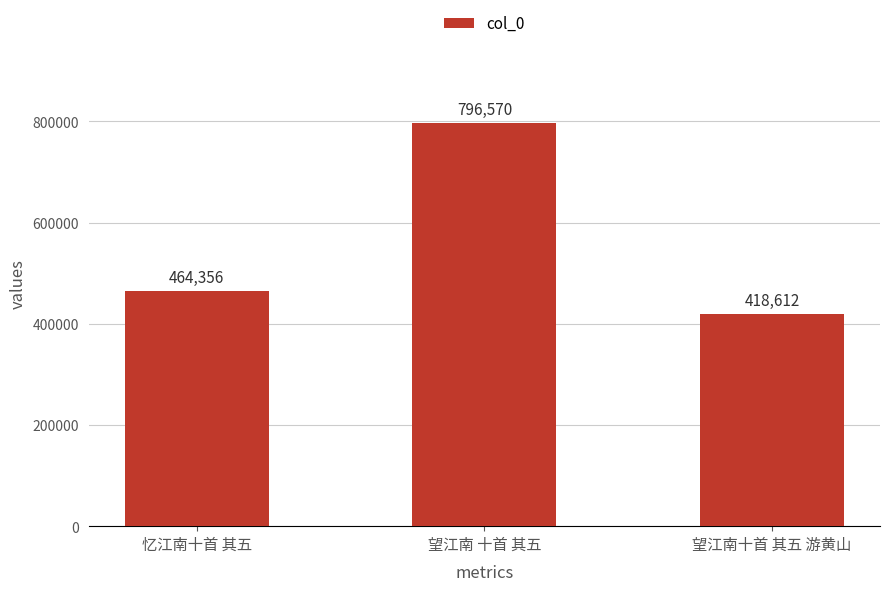

At which label is the value closest to 607591?

忆江南十首 其五